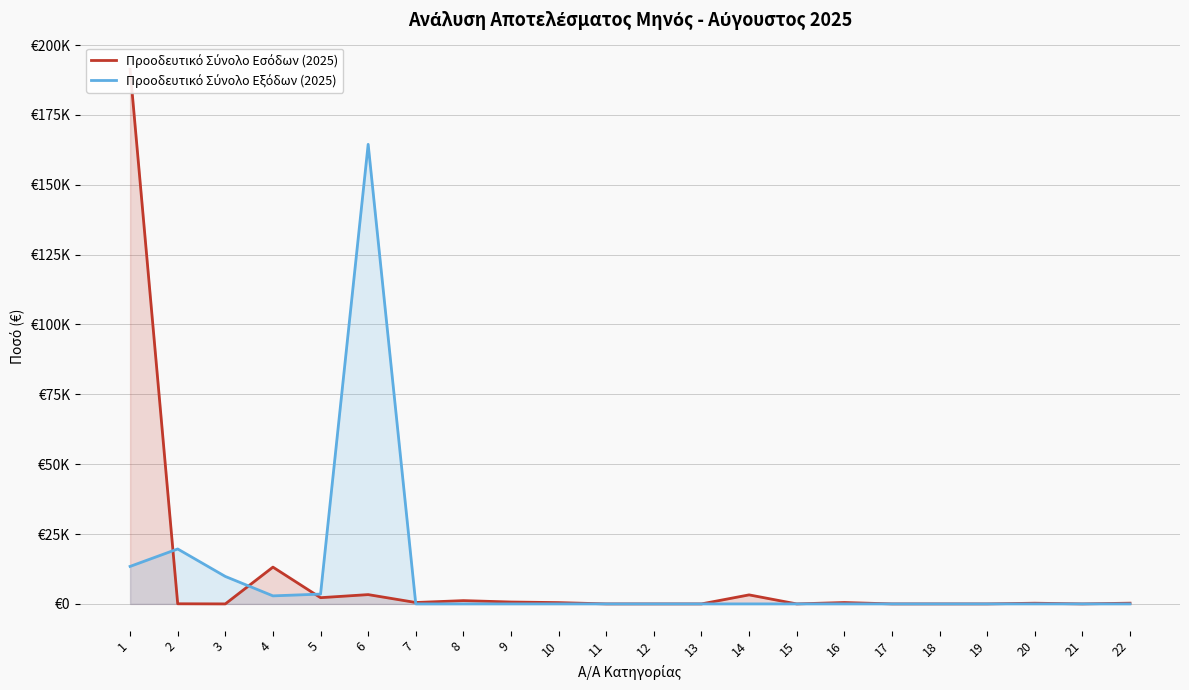

Between 4 and 19, which series saw the biggest shift?

Προοδευτικό Σύνολο Εσόδων (2025)